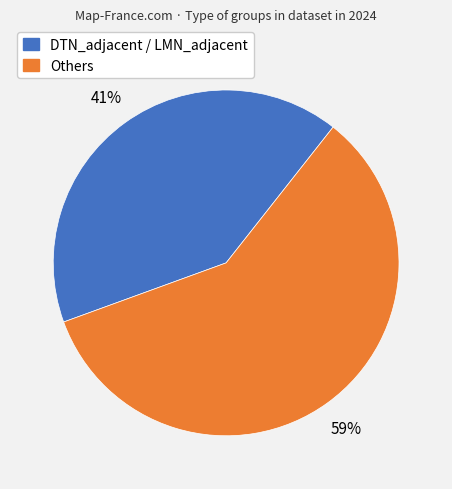

Is there any slice that represents more than half of the pie?

Yes